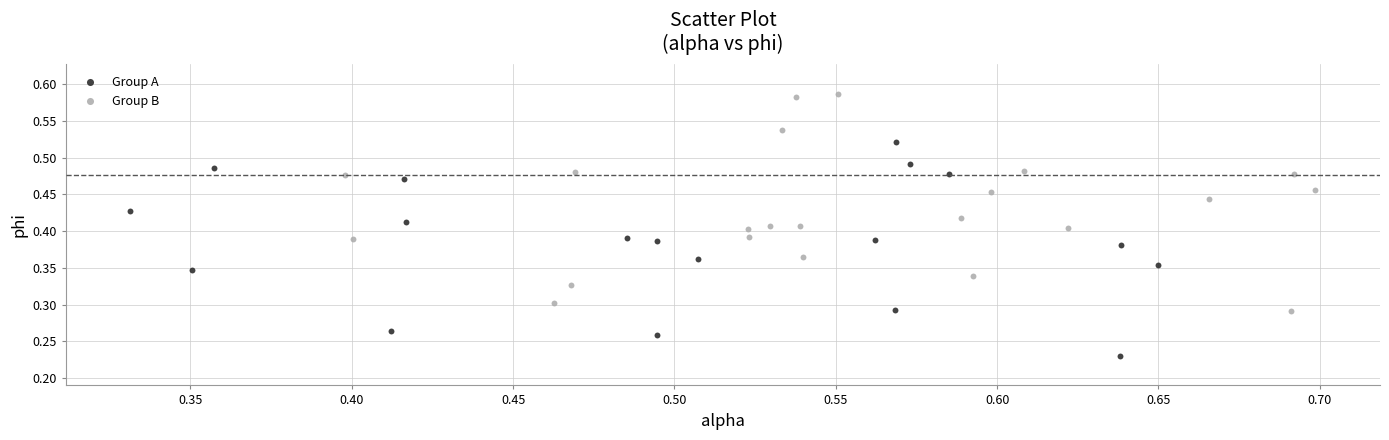

Which series has the largest Y range (max minus min)?

Group B